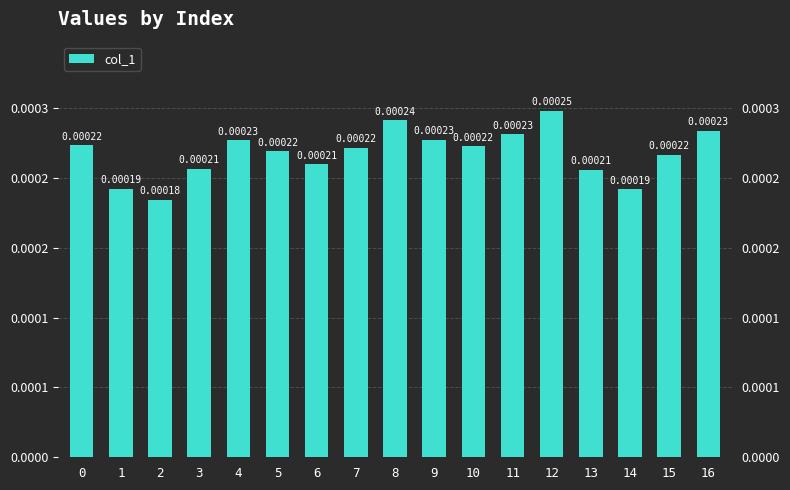

List the labels in order of value, smallest first.

2, 14, 1, 13, 3, 6, 15, 5, 7, 10, 0, 4, 9, 11, 16, 8, 12